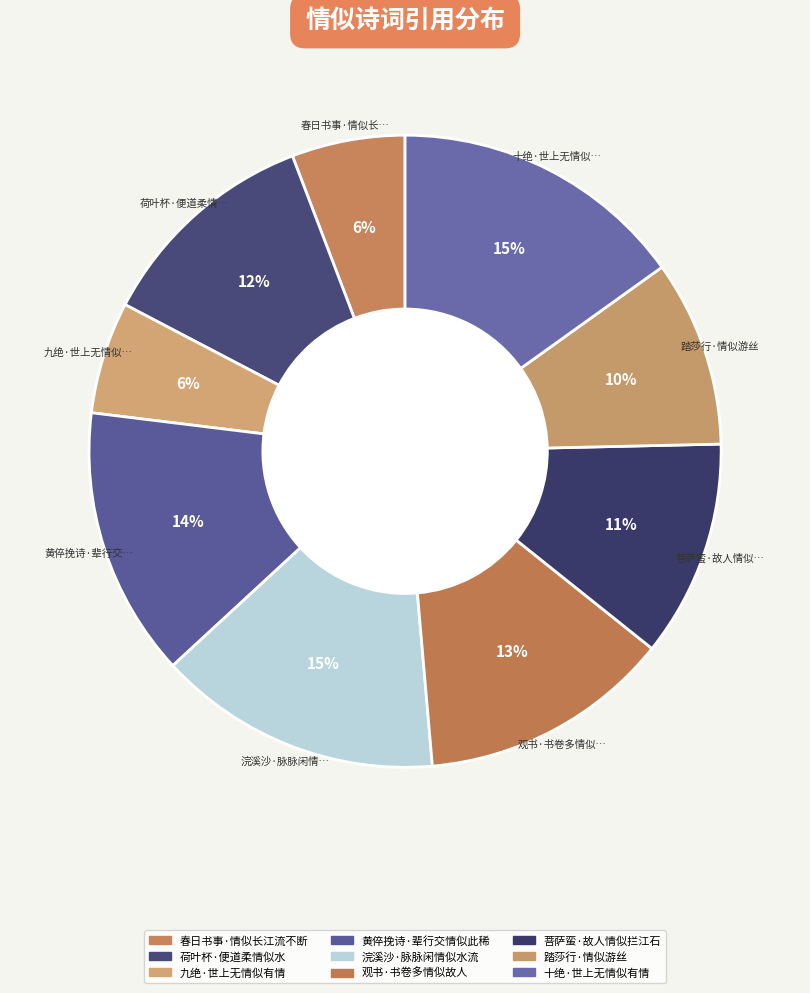

Count the number of slices in the pie.

9